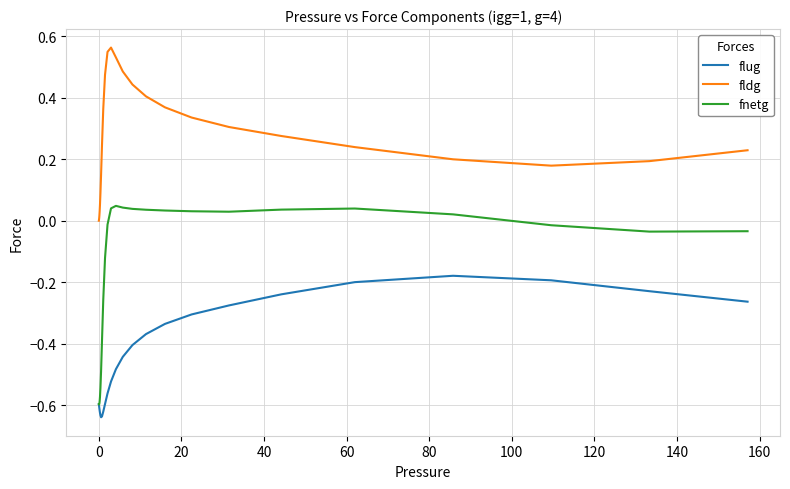

Which series has the largest range (max minus min)?

fnetg